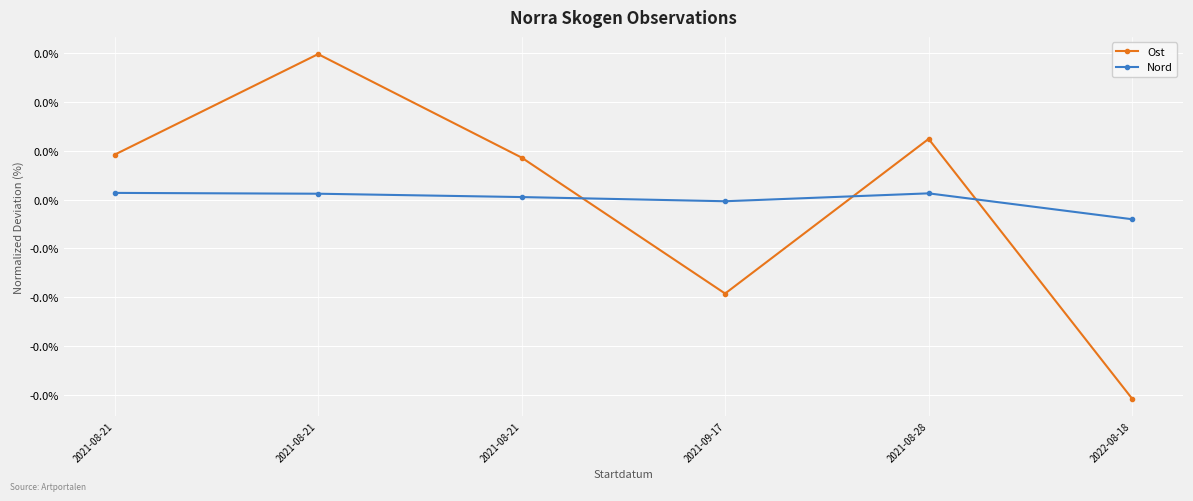

Is this an area chart (filled region under the line)?

No